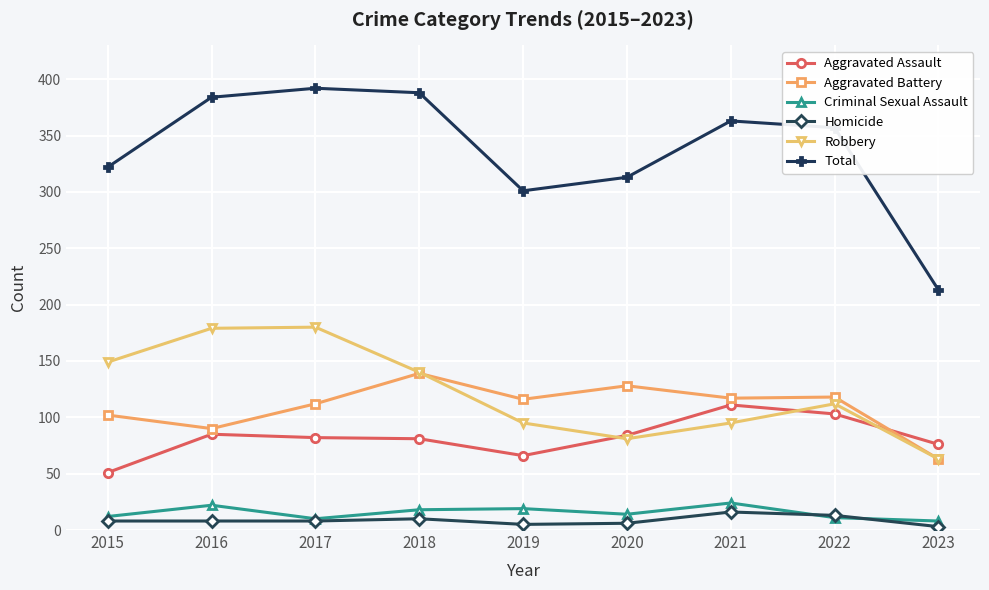

Where does the Aggravated Assault series first go above 82?

2016